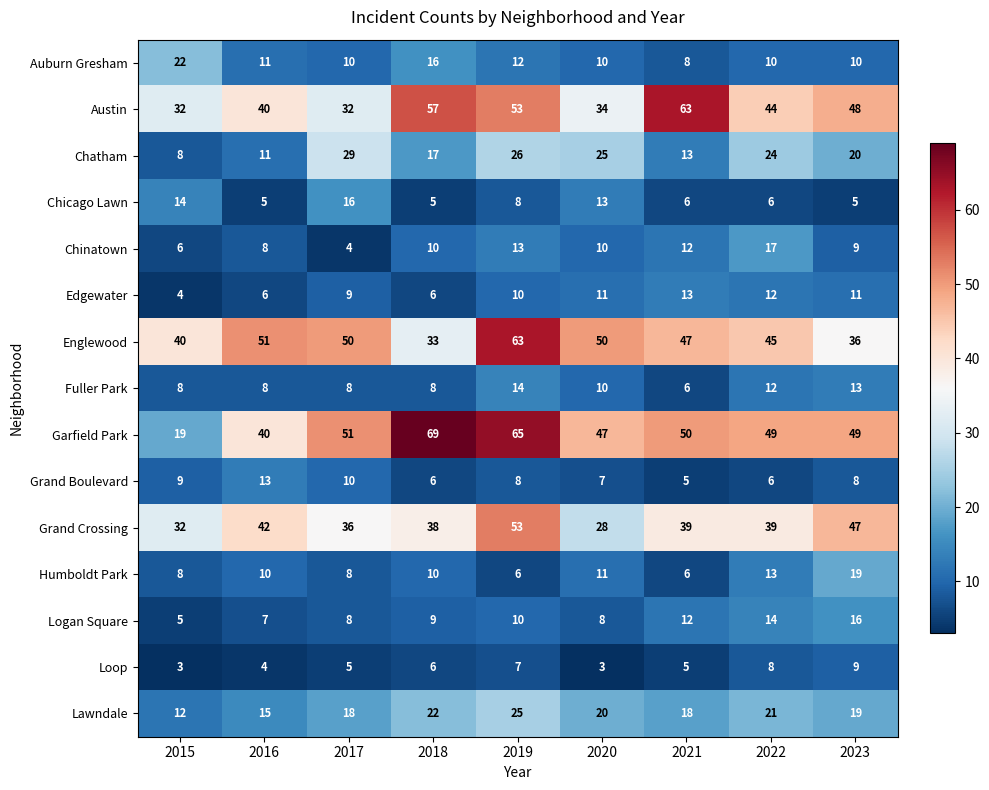

True or false: Lawndale has a value of 11 at 2023.

False